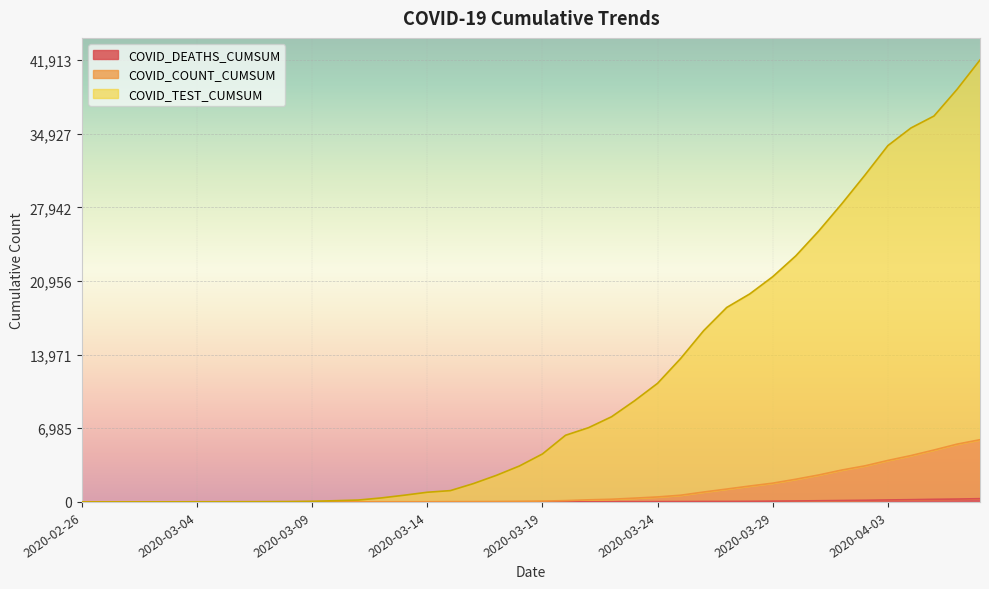

What is the difference between the COVID_DEATHS_CUMSUM values at 2020-03-20 and 2020-03-08?

9